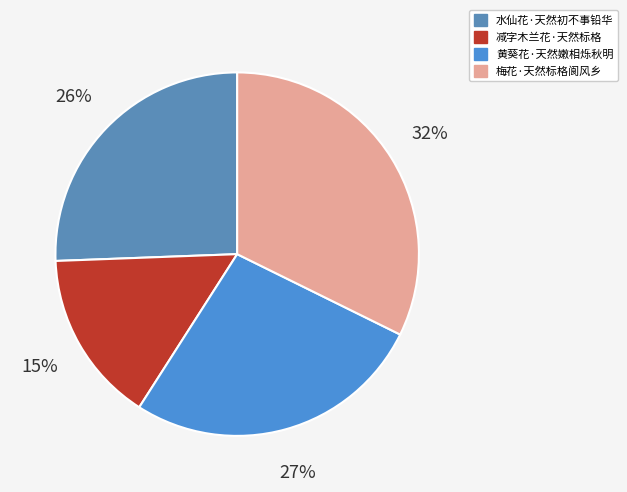

Is the sum of 梅花·天然标格阆风乡 and 减字木兰花·天然标格 greater than half?

No